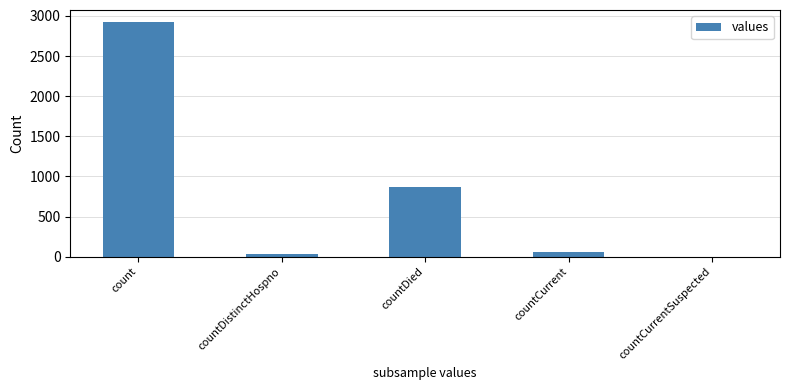

The chart shows a value of 55 at countCurrent. True or false?

True